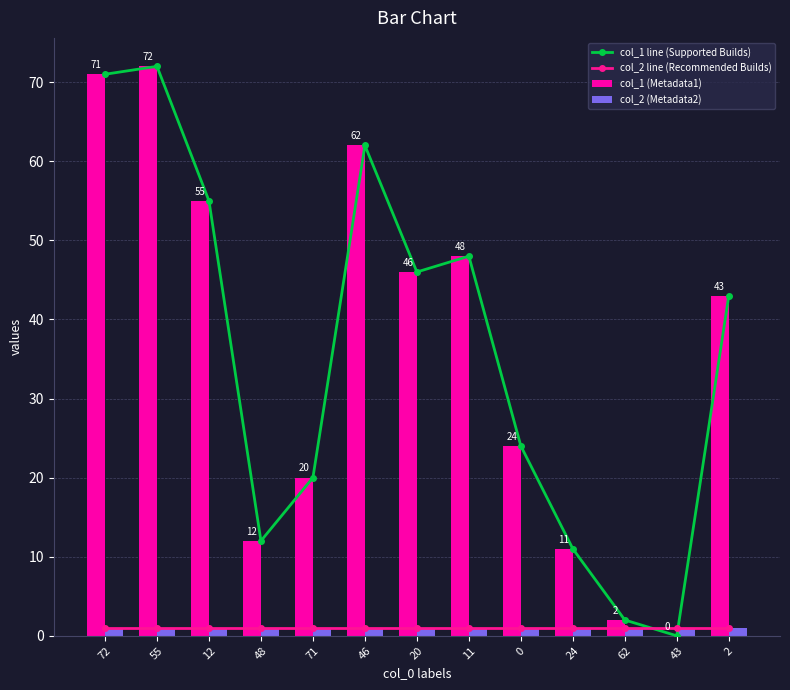

How many groups of bars are there?

13